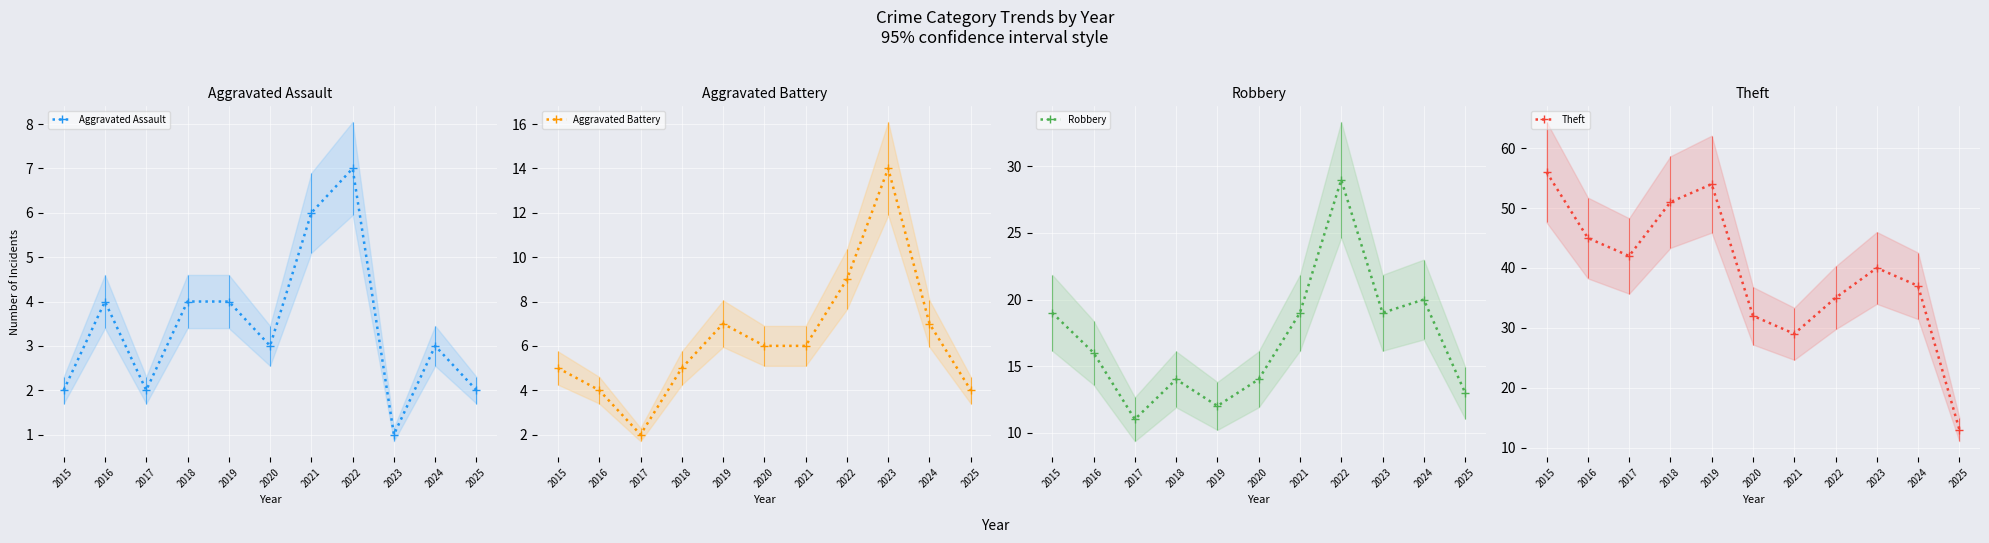

What is the minimum value shown in the chart?

1